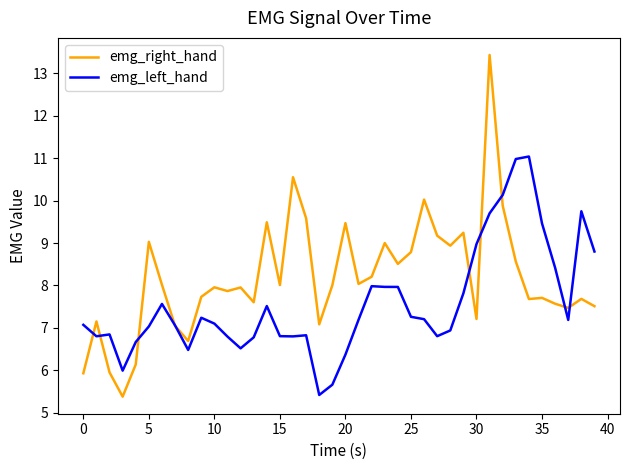

What is the lowest value of the emg_right_hand series?

5.4